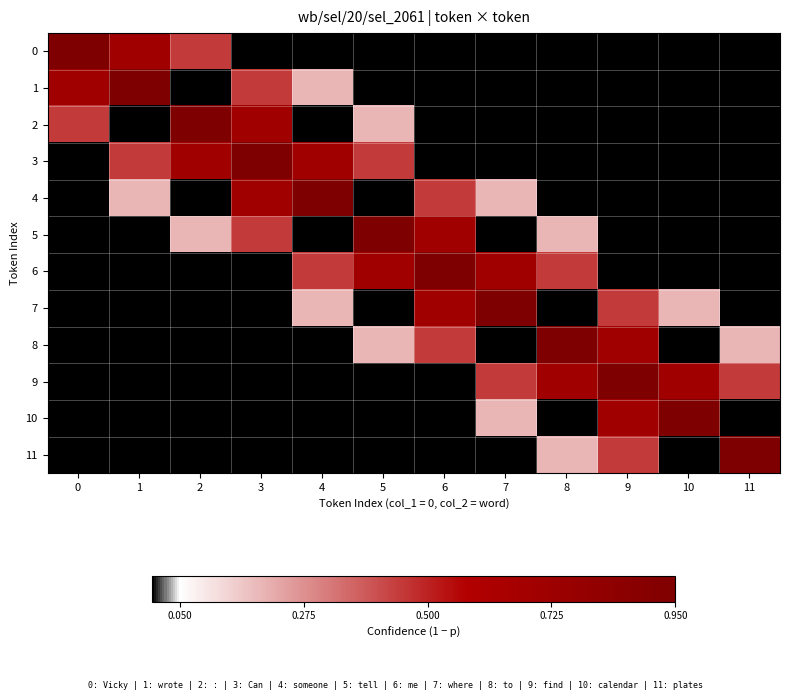

Which has a higher value, 7 or 2?

2